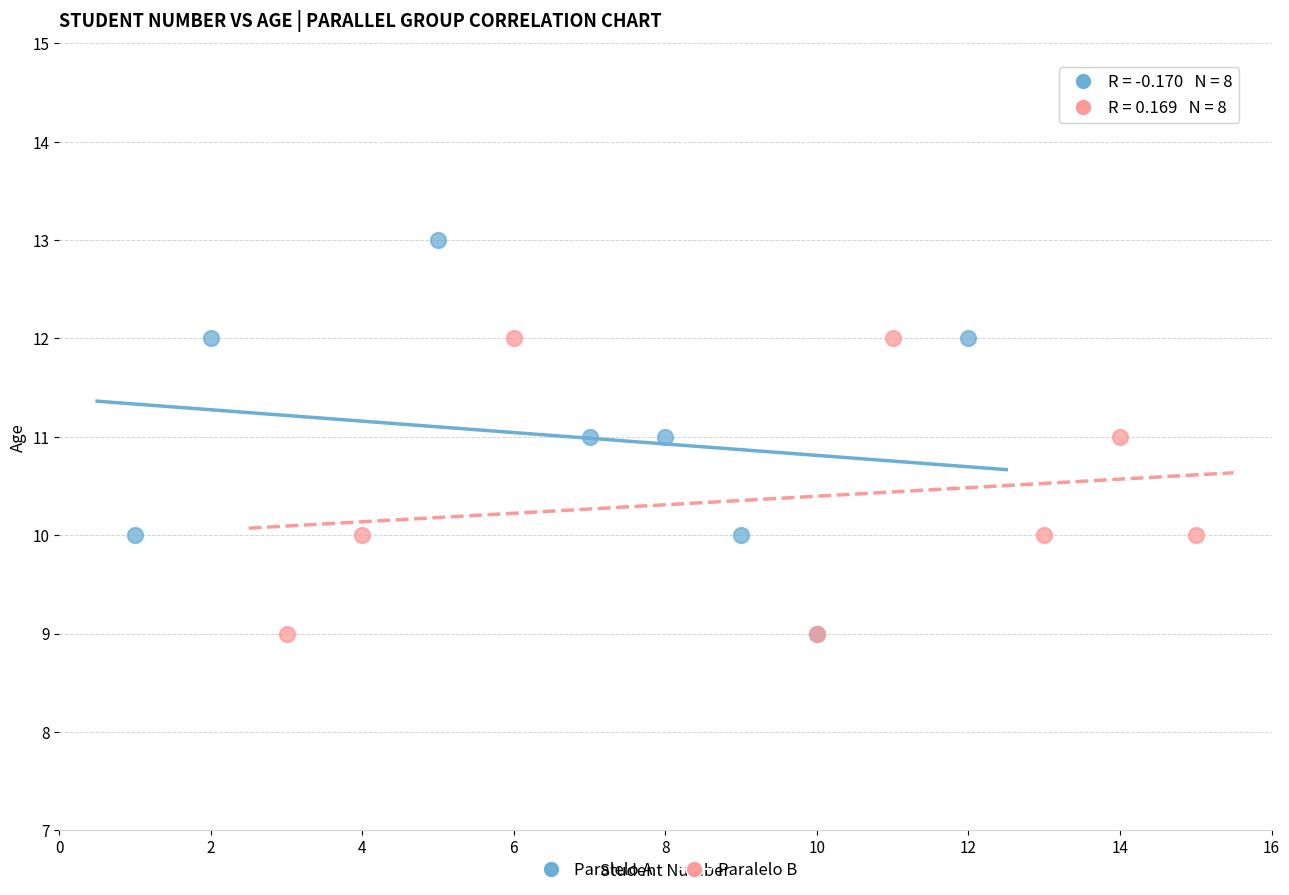

Which series reaches the maximum Y coordinate?

Paralelo A